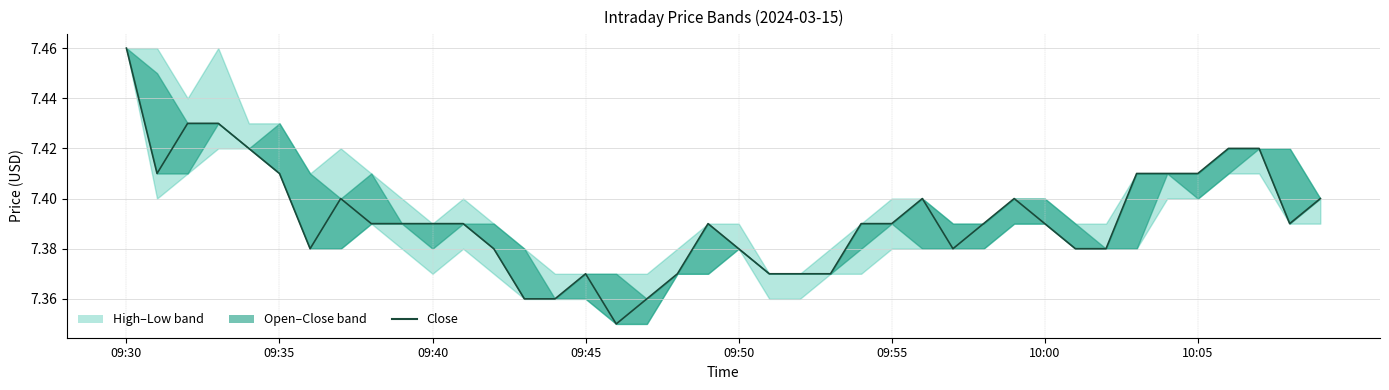

Does the chart display data point markers on the line(s)?

No